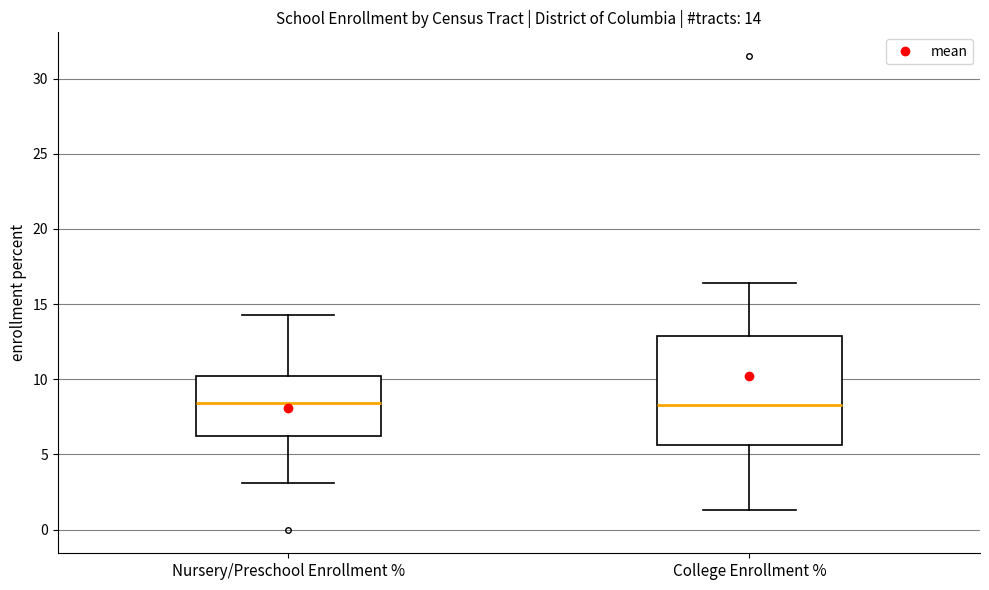

Which box is the tallest, from its lower edge to its upper edge?

College Enrollment %